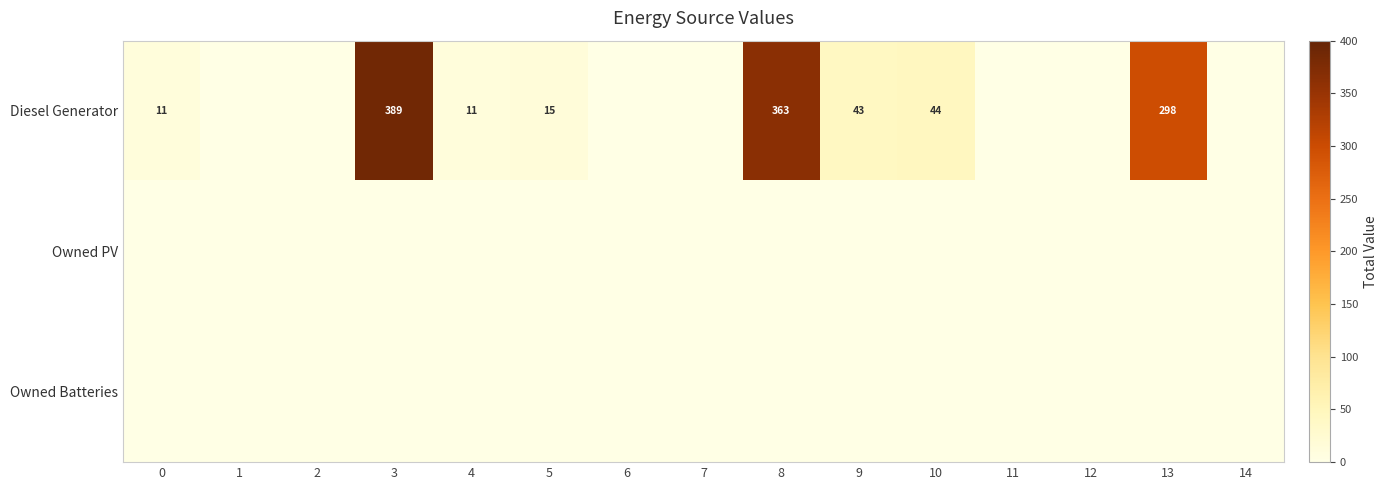

Rank the series by their maximum value, from highest to lowest.

Diesel Generator, Owned PV, Owned Batteries